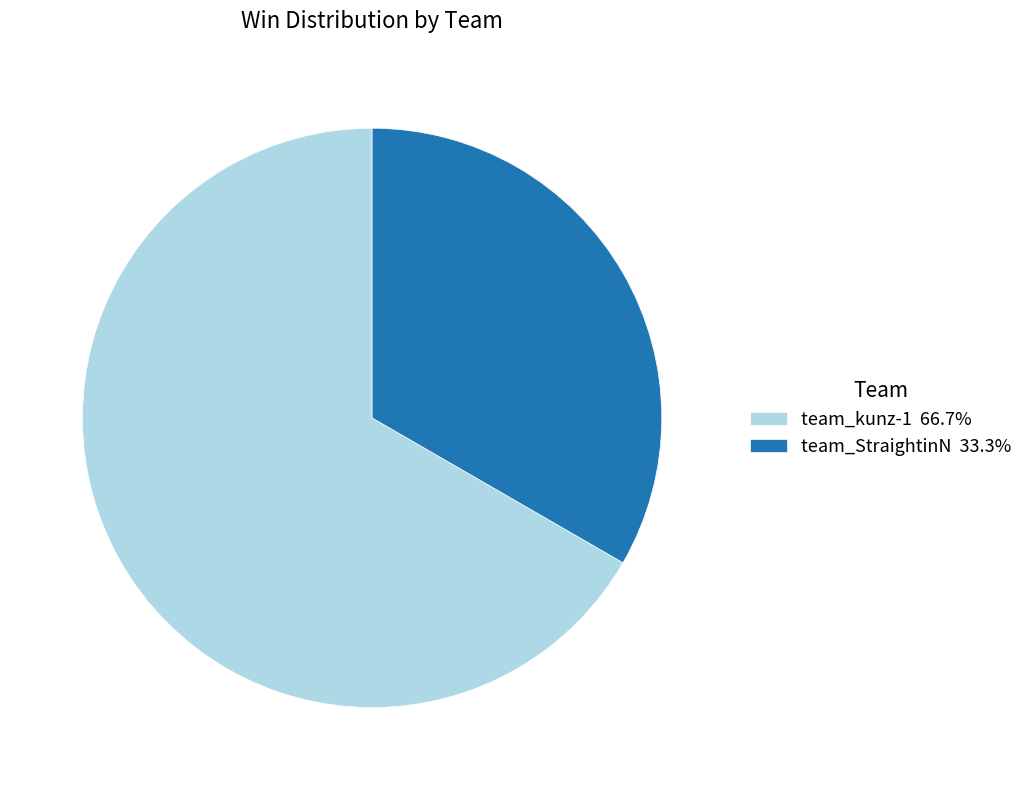

Which slice is the smallest?

team_StraightinN